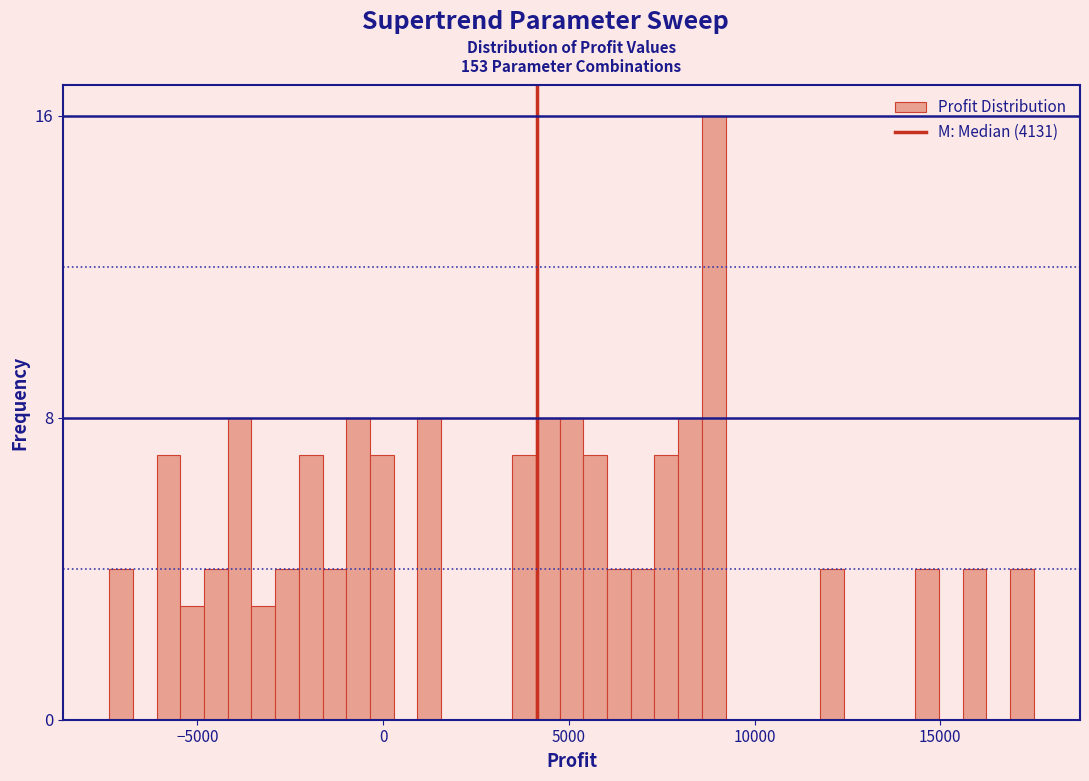

Around what value on the x-axis is the tallest bar? Give the approximate position of its centre, as read against the axis.

9000